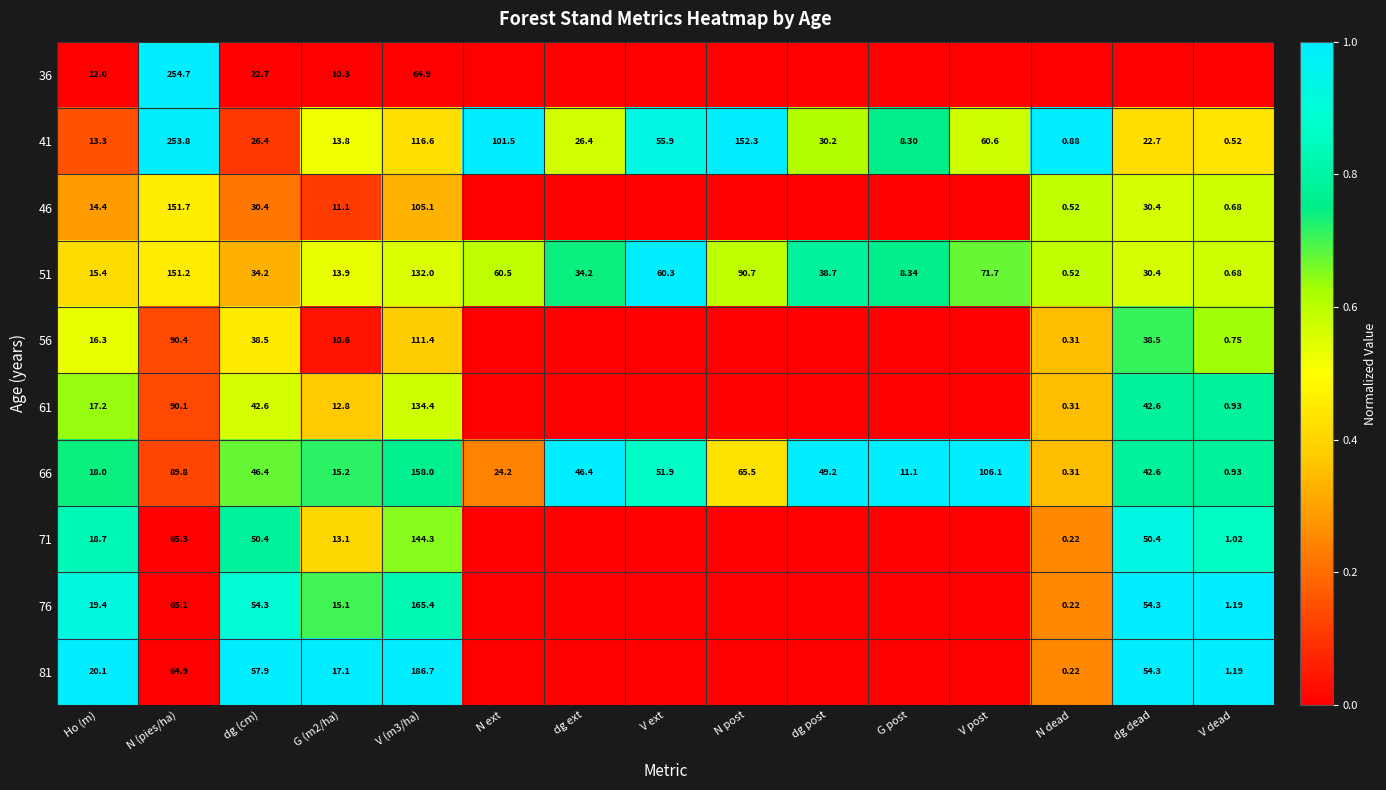

Where does the 66 series first go above 46?

N (pies/ha)